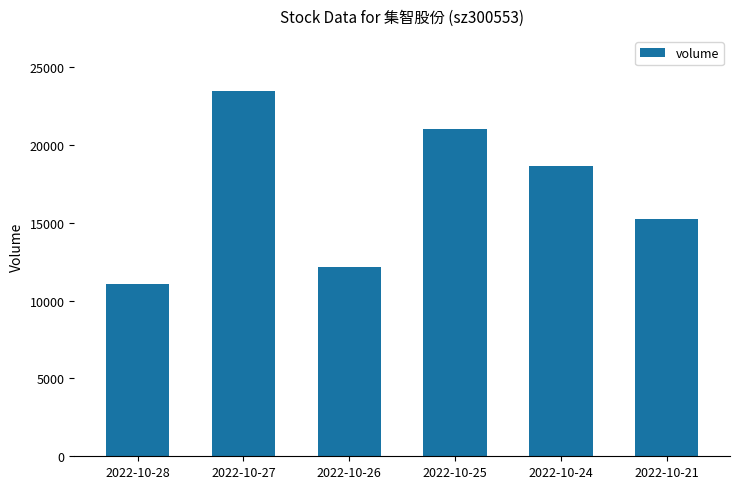

The chart shows a value of 15225 at 2022-10-21. True or false?

True